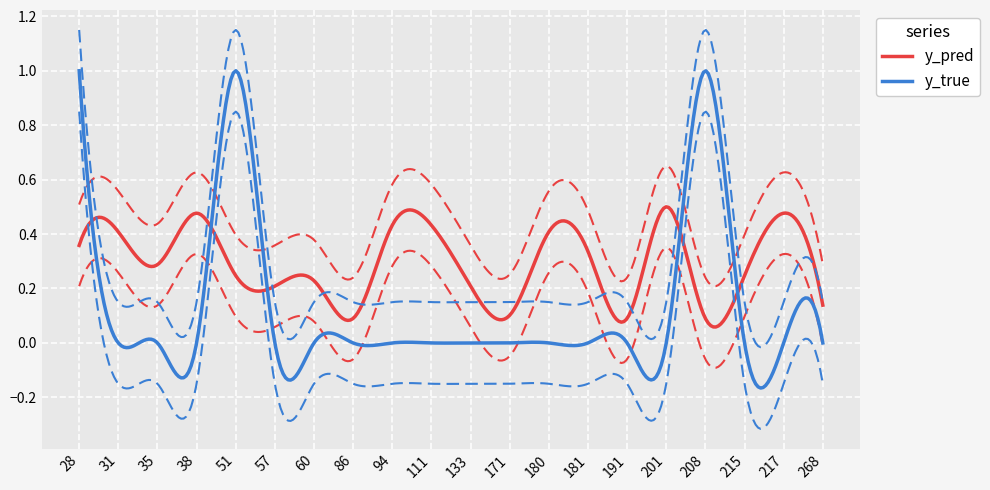

Between 38 and 208, which is larger?

38